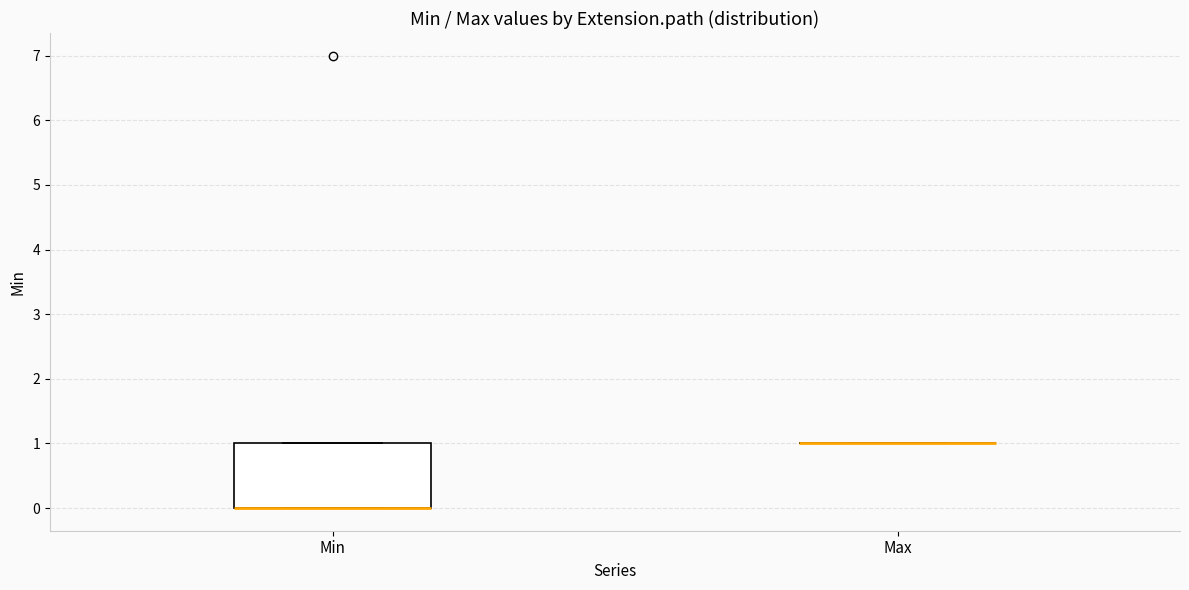

Which box is the tallest, from its lower edge to its upper edge?

Min